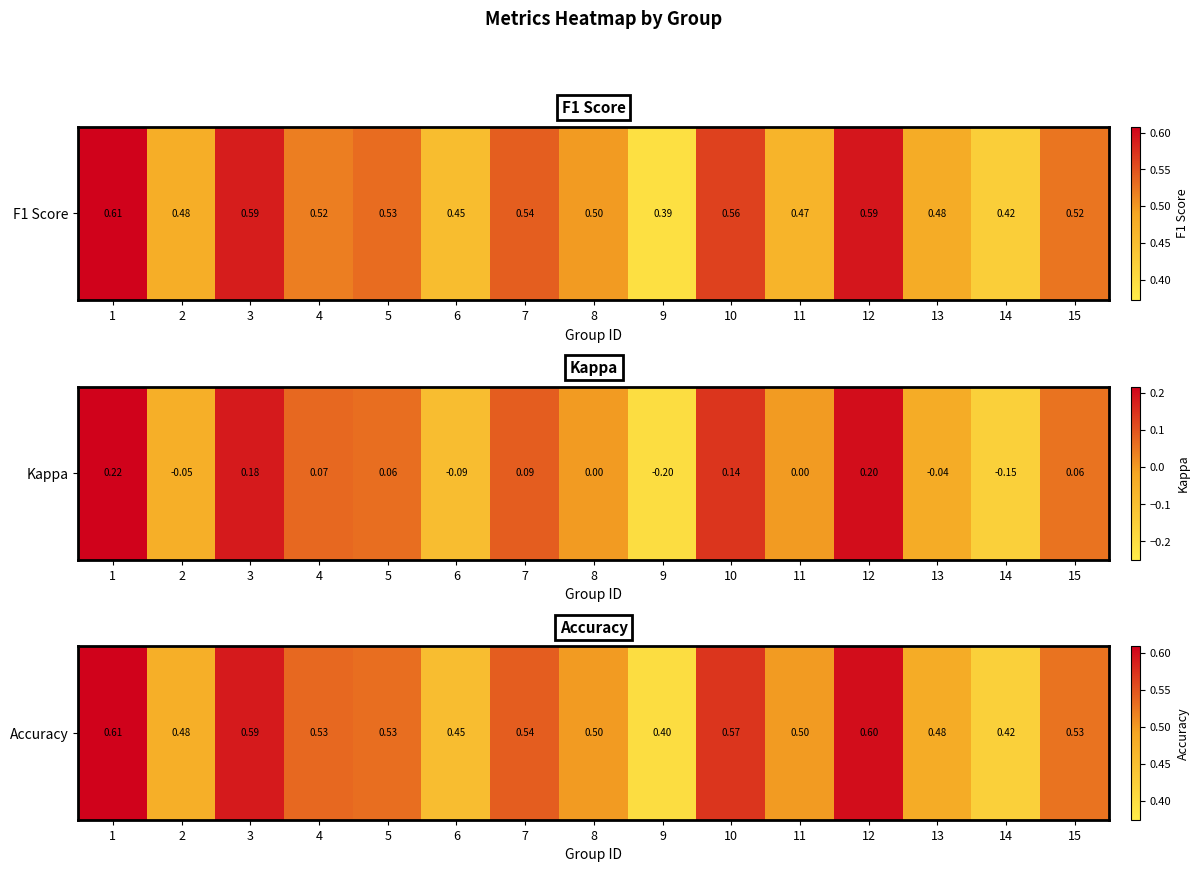

Rank the categories by value from lowest to highest.

9, 14, 6, 2, 13, 8, 11, 15, 5, 4, 7, 10, 3, 12, 1